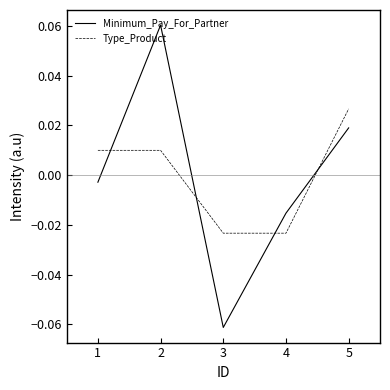

Which series has the largest range (max minus min)?

Minimum_Pay_For_Partner